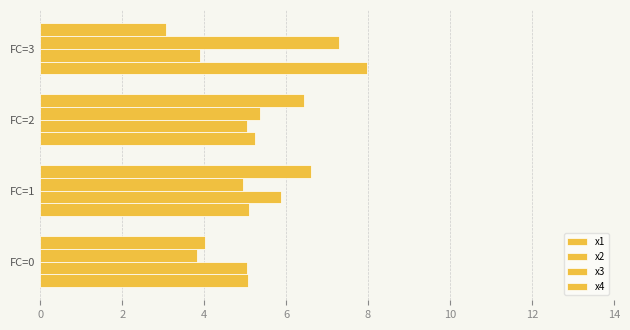

What is the difference between the second highest and minimum values in the x4 series?

3.4